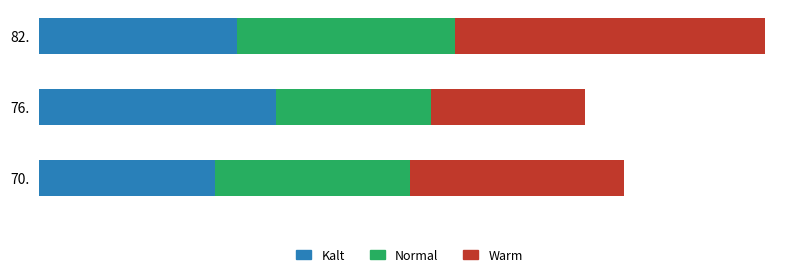

Reading left to right, extract all data points from this chart.

Kalt: 28.4	38.2	32.0
Normal: 31.5	25.1	35.2
Warm: 34.5	24.9	50.1